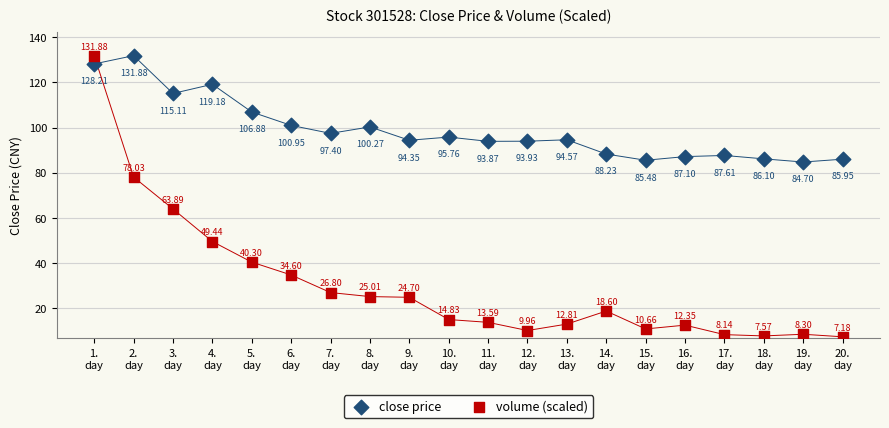

Which series has the largest Y range (max minus min)?

volume (scaled)